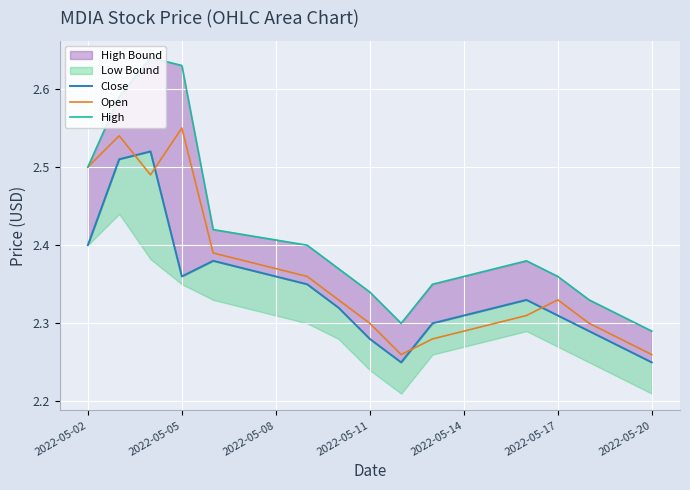

What is the minimum value shown in the chart?

2.2